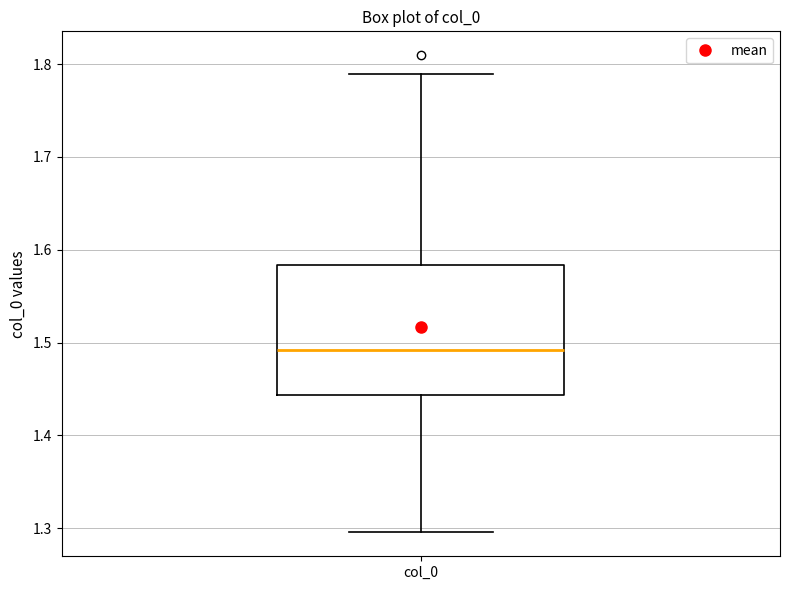

Transcribe this box plot: give where the median line is, the range the box spans, and where the two whiskers end, as read against the y-axis. The values are not printed on the chart, so give them approximately, as read against the axis.

median 1.49, box 1.44 to 1.58, whiskers 1.30 to 1.79